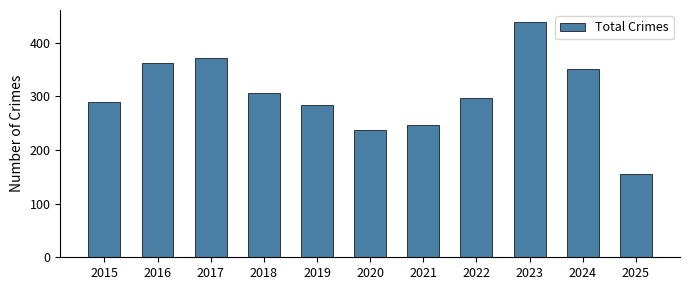

Is it true that the value at 2018 is 307?

True